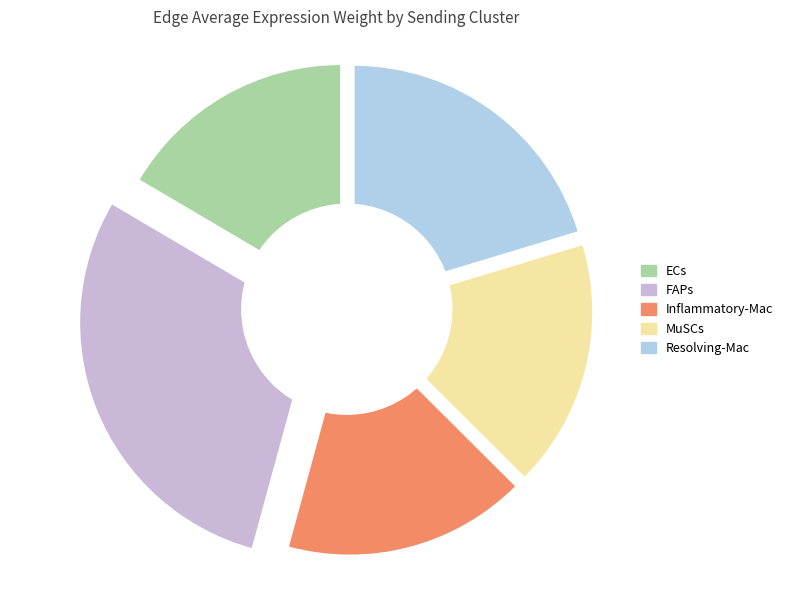

The FAPs slice represents 35% of the pie. True or false?

False